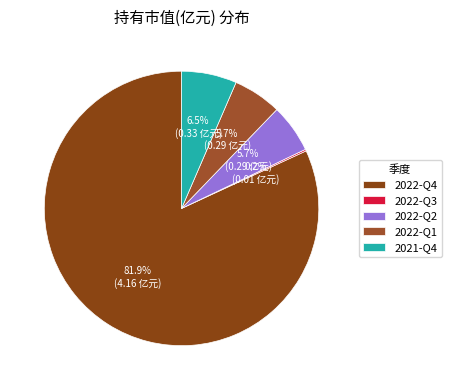

Which slice is the smallest?

2022-Q3